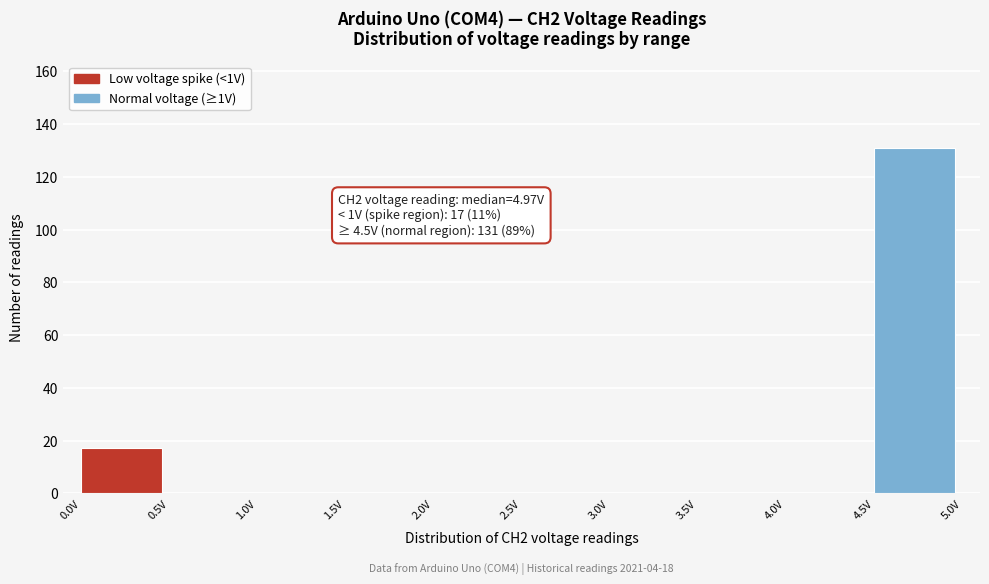

Over which range of the x-axis is the bar tallest?

4.5 to 5.0